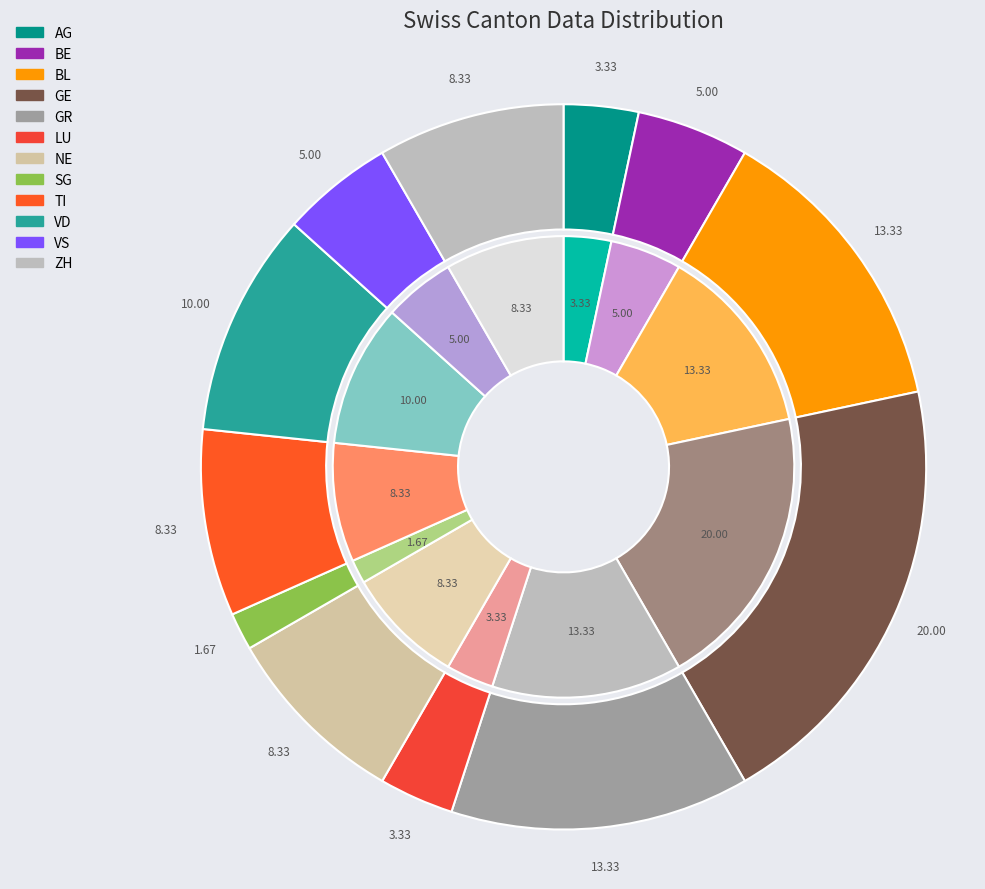

Does any single category account for the majority?

No